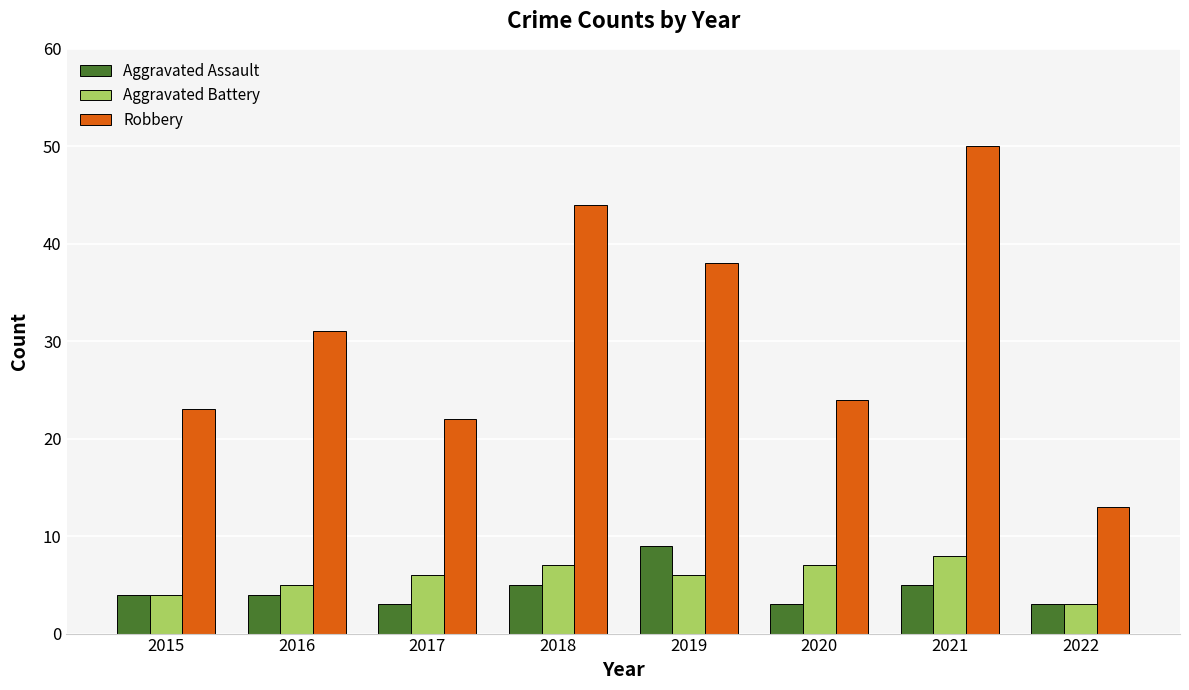

What is the difference between the second highest and second lowest values in the Aggravated Assault series?

2